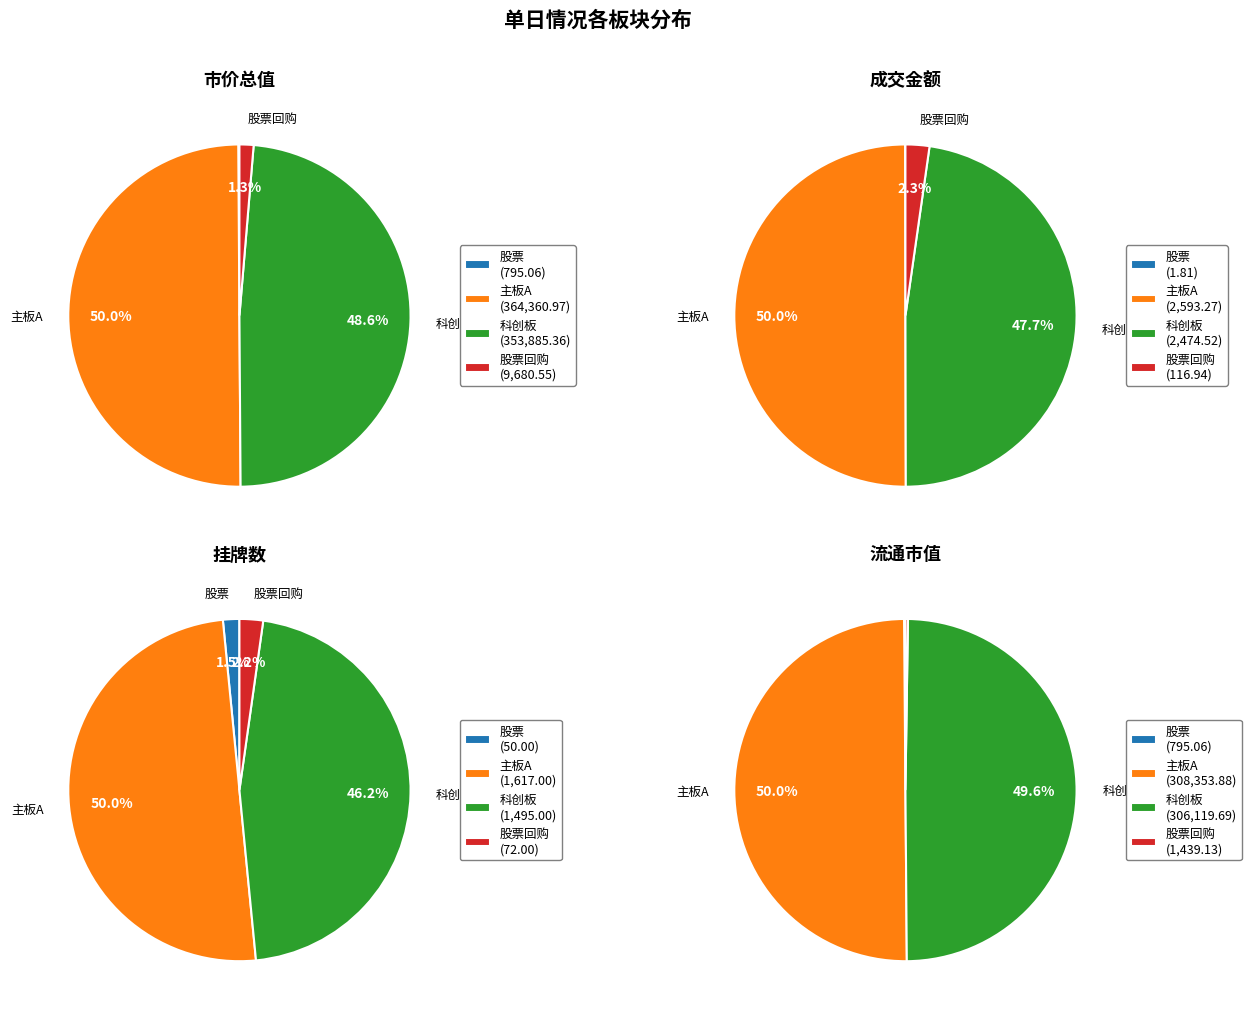

Combined, do 科创板 and 股票回购 account for over 50%?

No